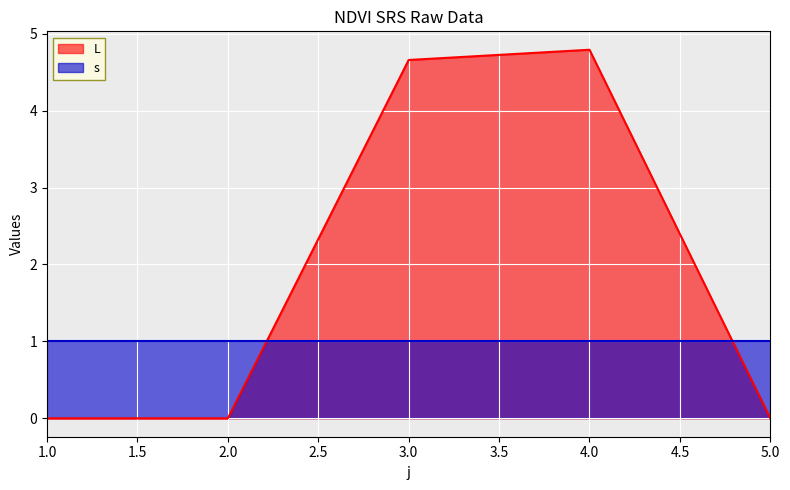

Between 4 and 3, which is larger?

4